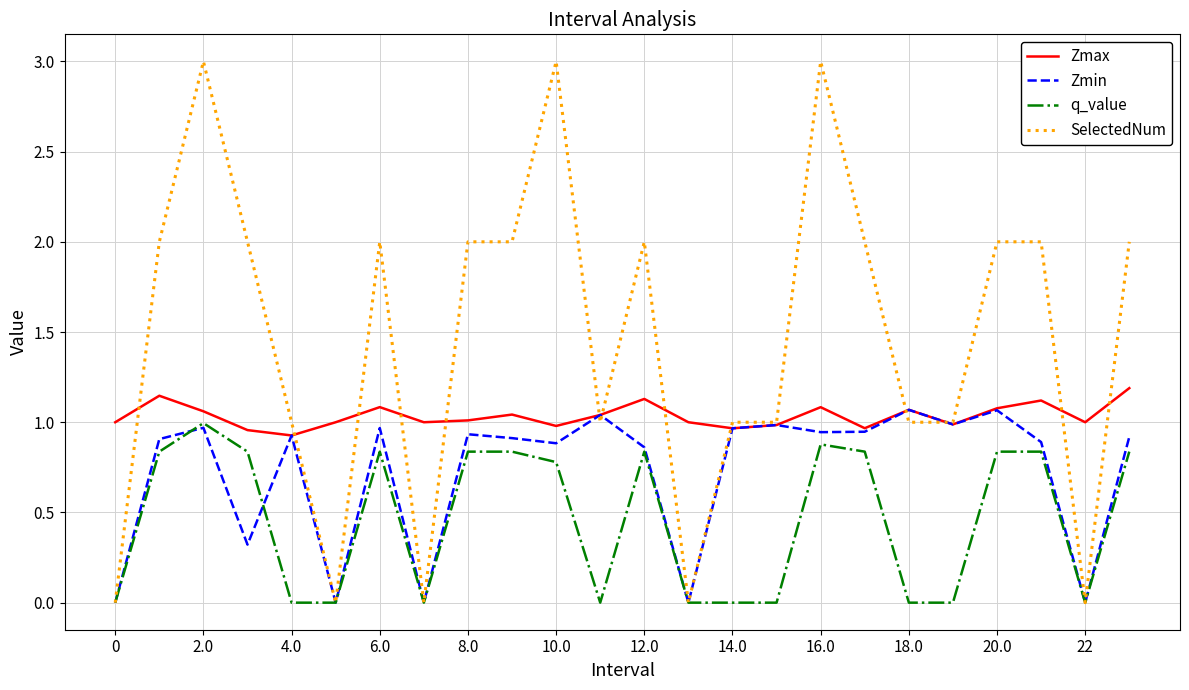

What is the maximum value for Zmax?

1.2